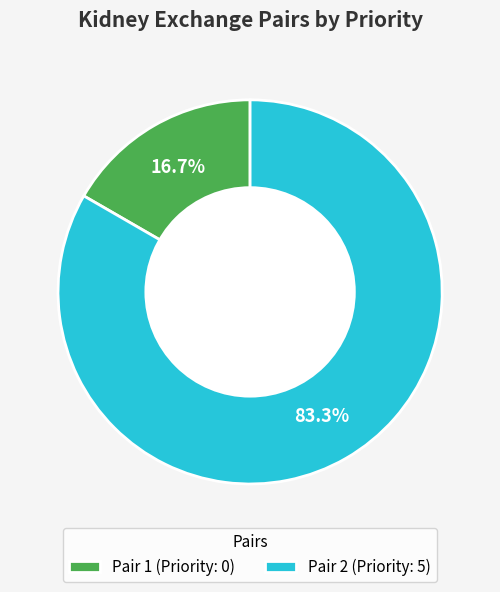

True or false: Pair 1 accounts for 6% of the total.

False